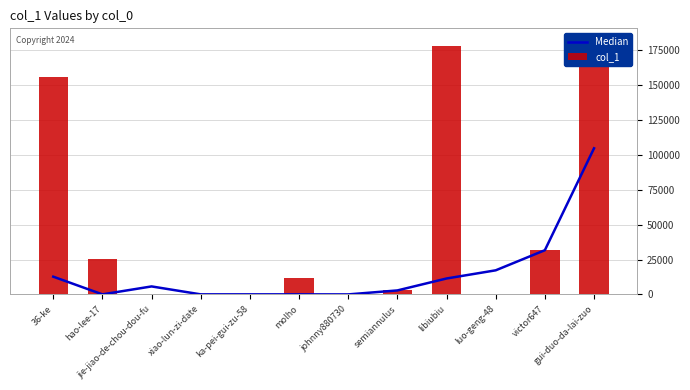

Between molho and victor647, which is larger?

victor647